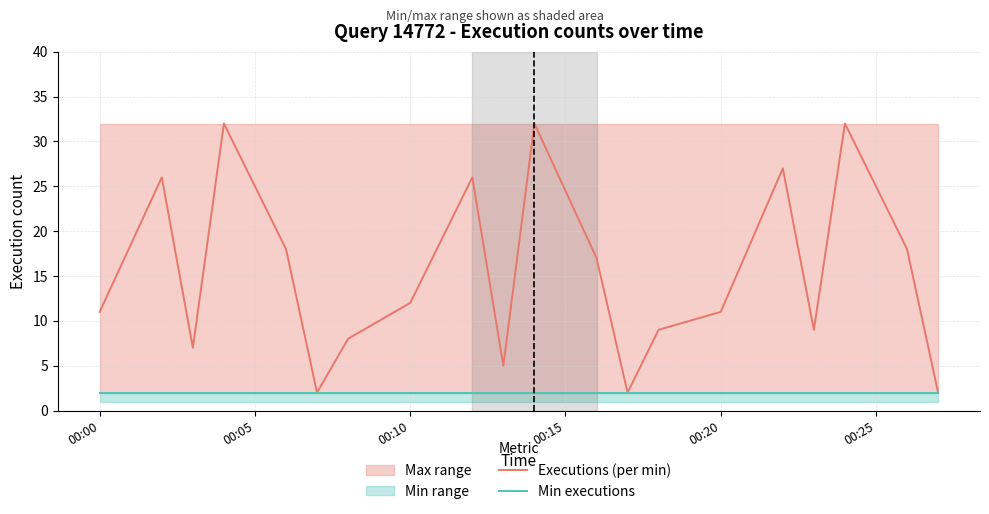

Which series has the largest range (max minus min)?

Executions (per min)